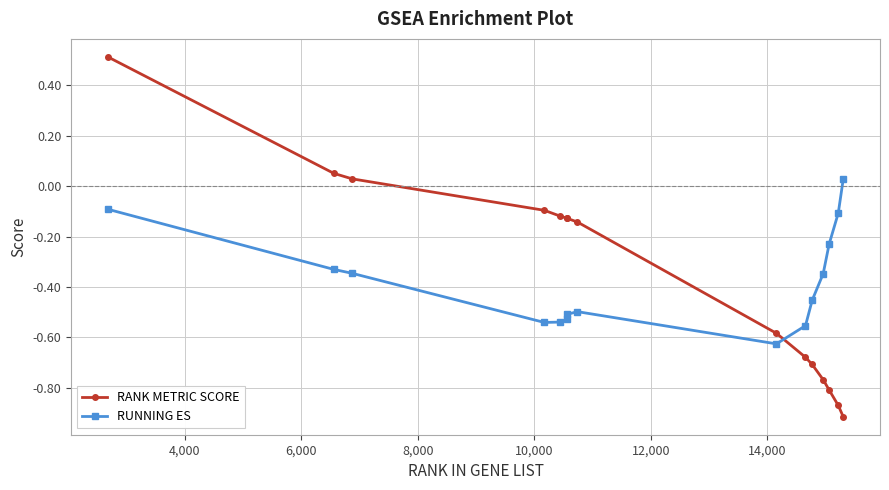

What is the difference between the maximum and minimum values in the RANK METRIC SCORE series?

1.4